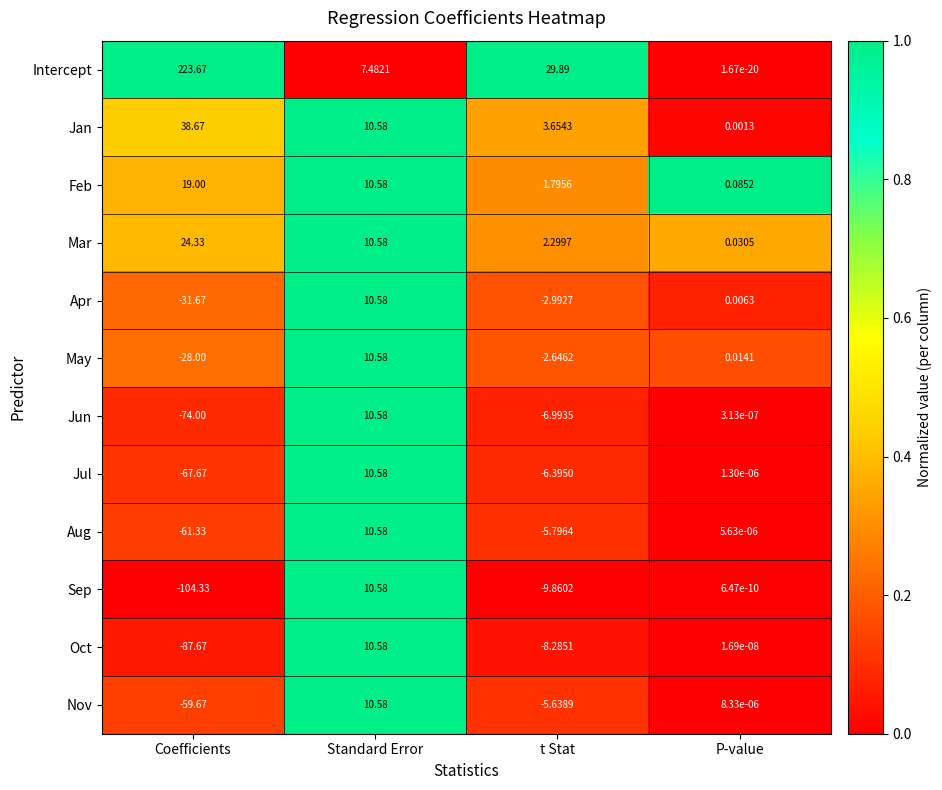

At which category is the sum across all series the highest?

Standard Error